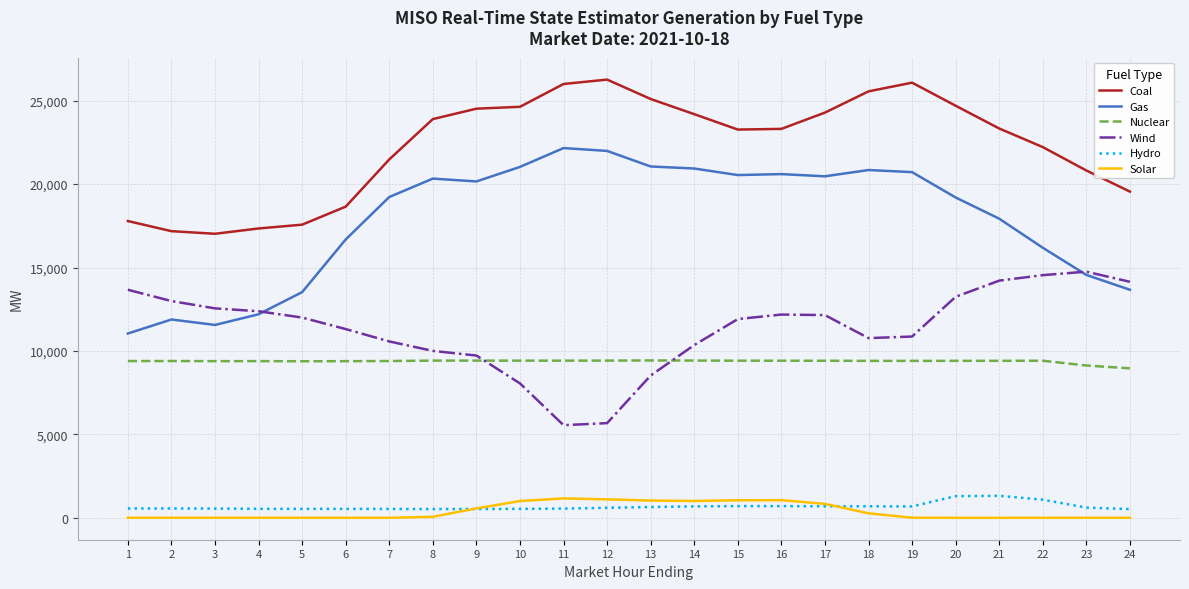

Is this an area chart (filled region under the line)?

No